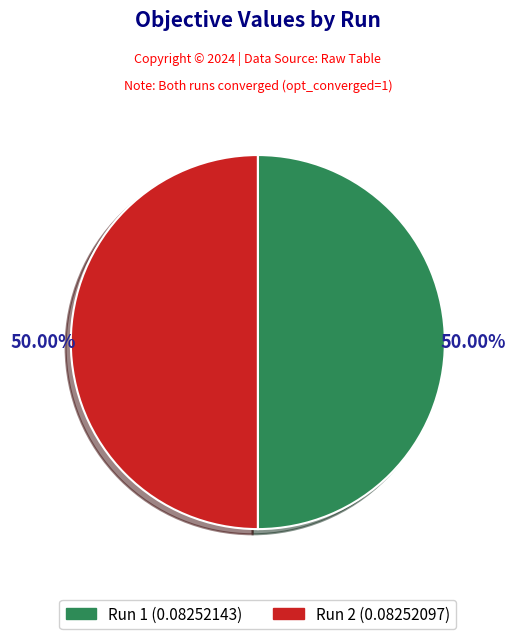

Is the sum of Run 2 and Run 1 greater than half?

Yes